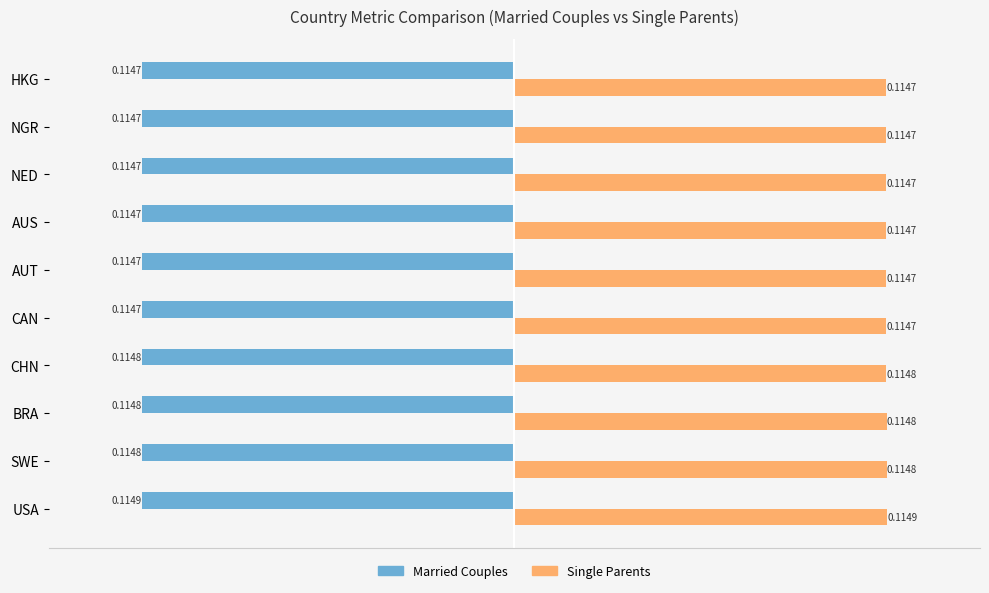

What is the sum of all Married Couples values?

-1.1